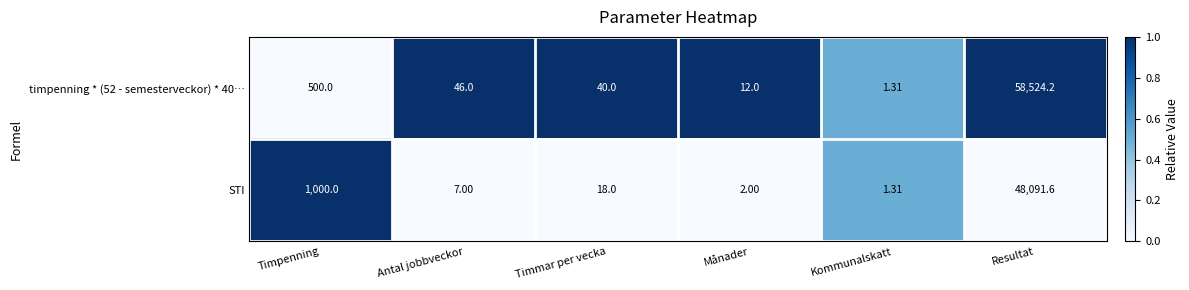

How many series are shown in this chart?

2